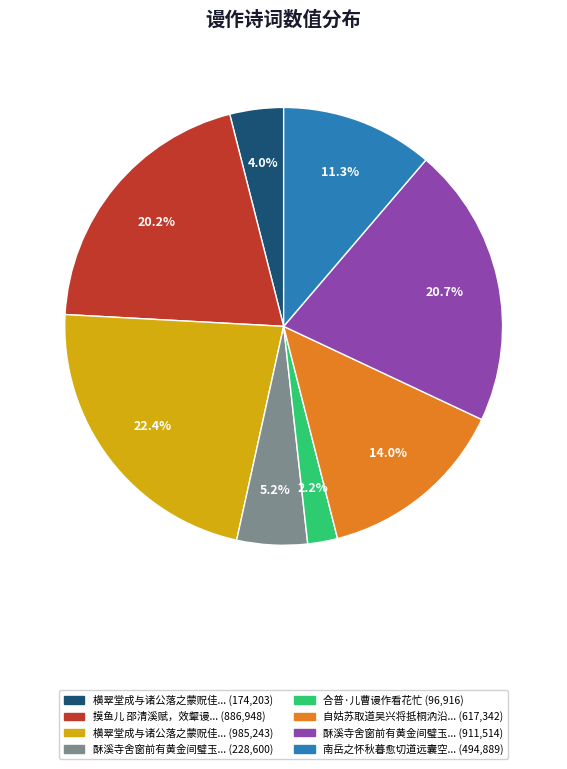

Does any single category account for the majority?

No